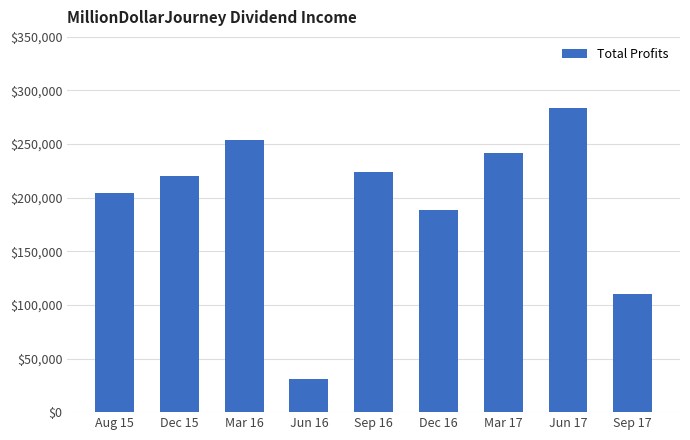

At which label does the data first exceed 220216?

Dec 15